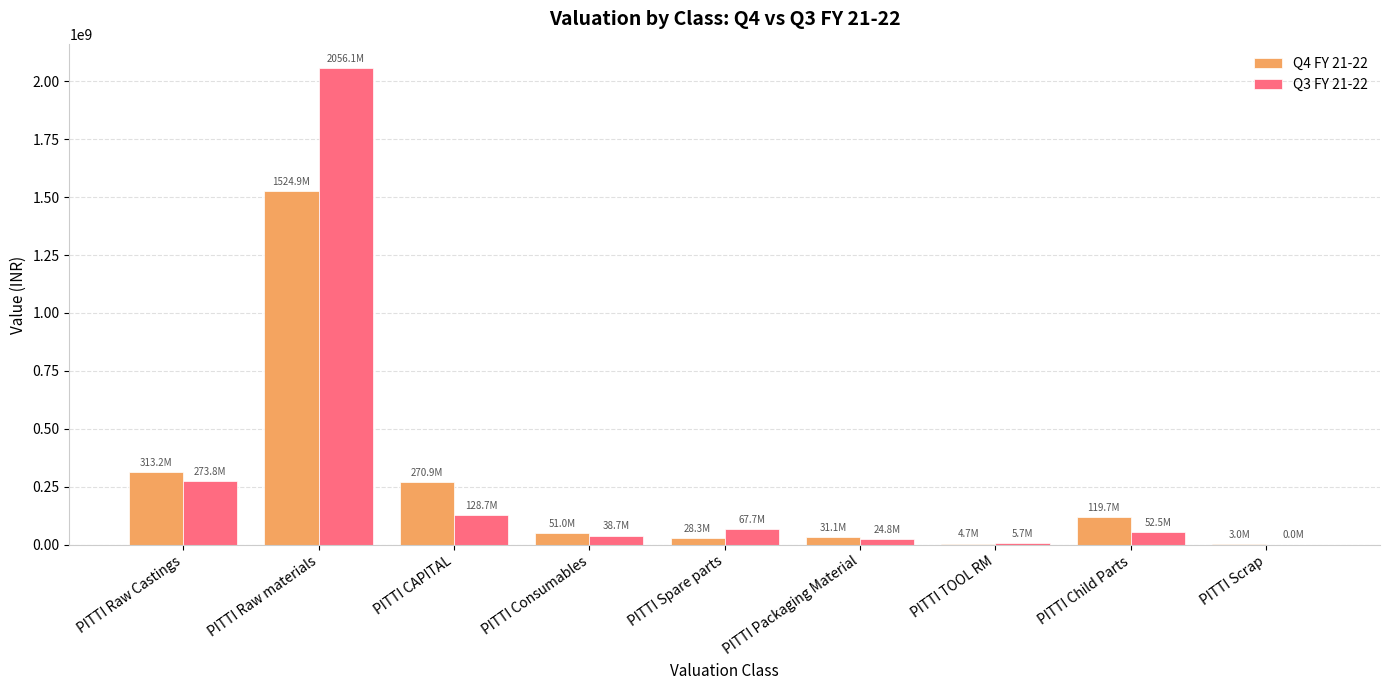

What is the greatest value displayed?

2056135659.8